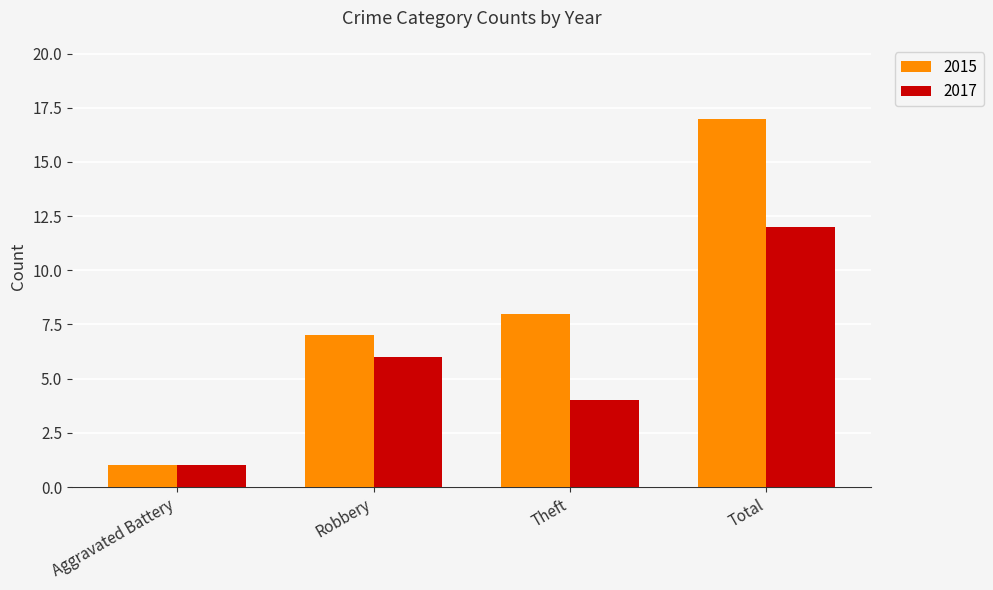

What is the sum of all 2015 values?

33